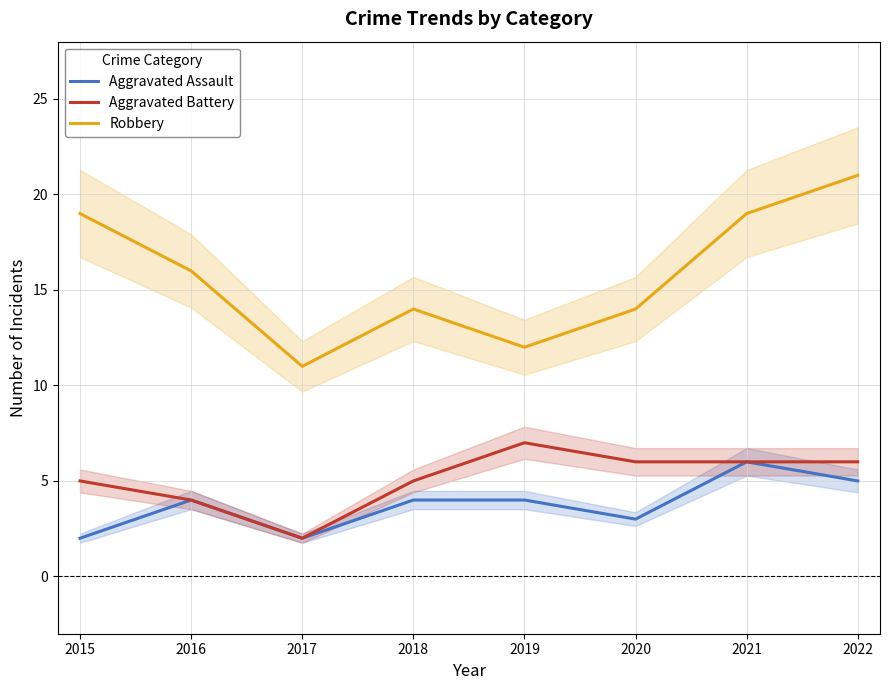

How many data points in Aggravated Battery are above 6?

1